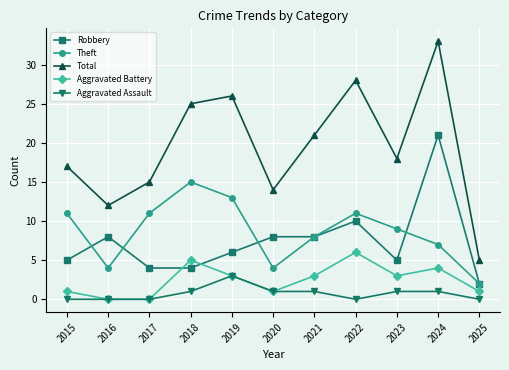

Reading left to right, extract all data points from this chart.

Robbery: 2015=5	2016=8	2017=4	2018=4	2019=6	2020=8	2021=8	2022=10	2023=5	2024=21	2025=2
Theft: 2015=11	2016=4	2017=11	2018=15	2019=13	2020=4	2021=8	2022=11	2023=9	2024=7	2025=2
Total: 2015=17	2016=12	2017=15	2018=25	2019=26	2020=14	2021=21	2022=28	2023=18	2024=33	2025=5
Aggravated Battery: 2015=1	2016=0	2017=0	2018=5	2019=3	2020=1	2021=3	2022=6	2023=3	2024=4	2025=1
Aggravated Assault: 2015=0	2016=0	2017=0	2018=1	2019=3	2020=1	2021=1	2022=0	2023=1	2024=1	2025=0